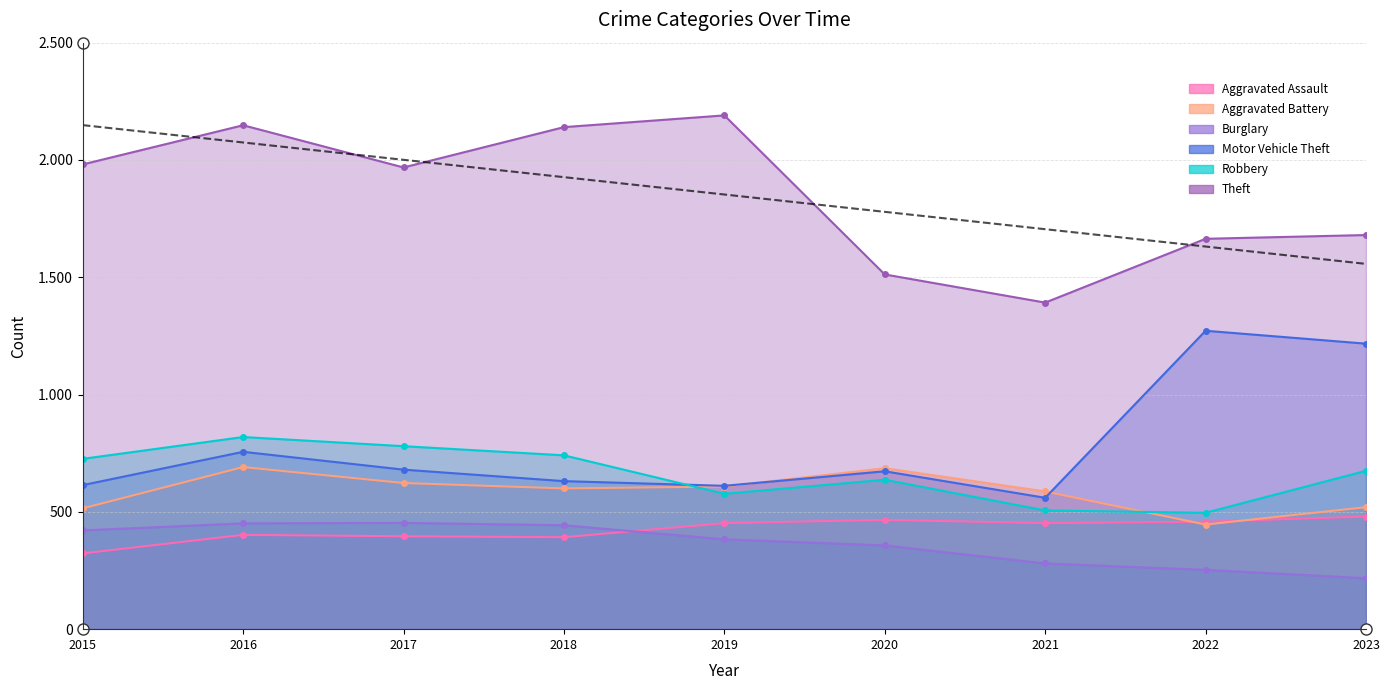

How many distinct data groups are displayed?

6